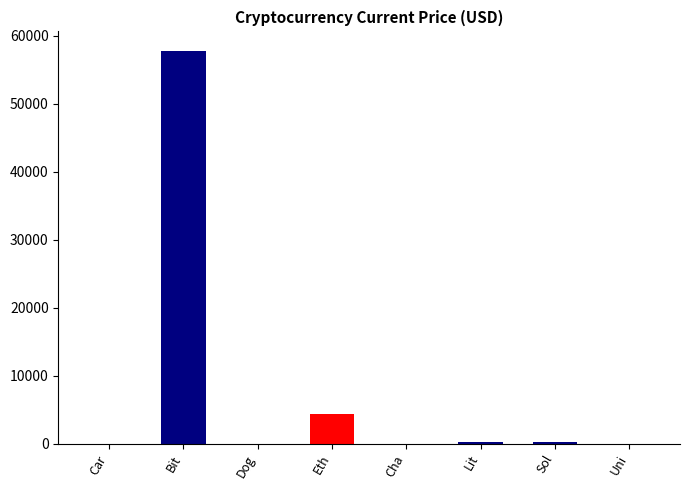

What is the sum of the values at Sol and Uni?

231.9